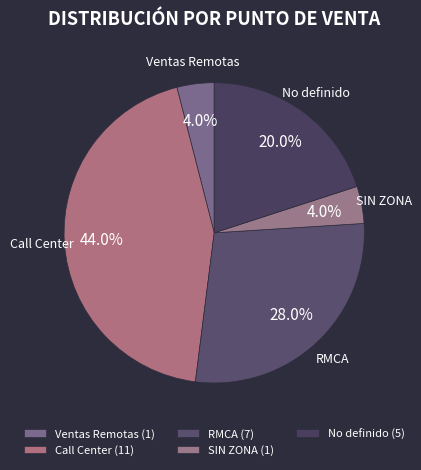

True or false: SIN ZONA accounts for 4% of the total.

True